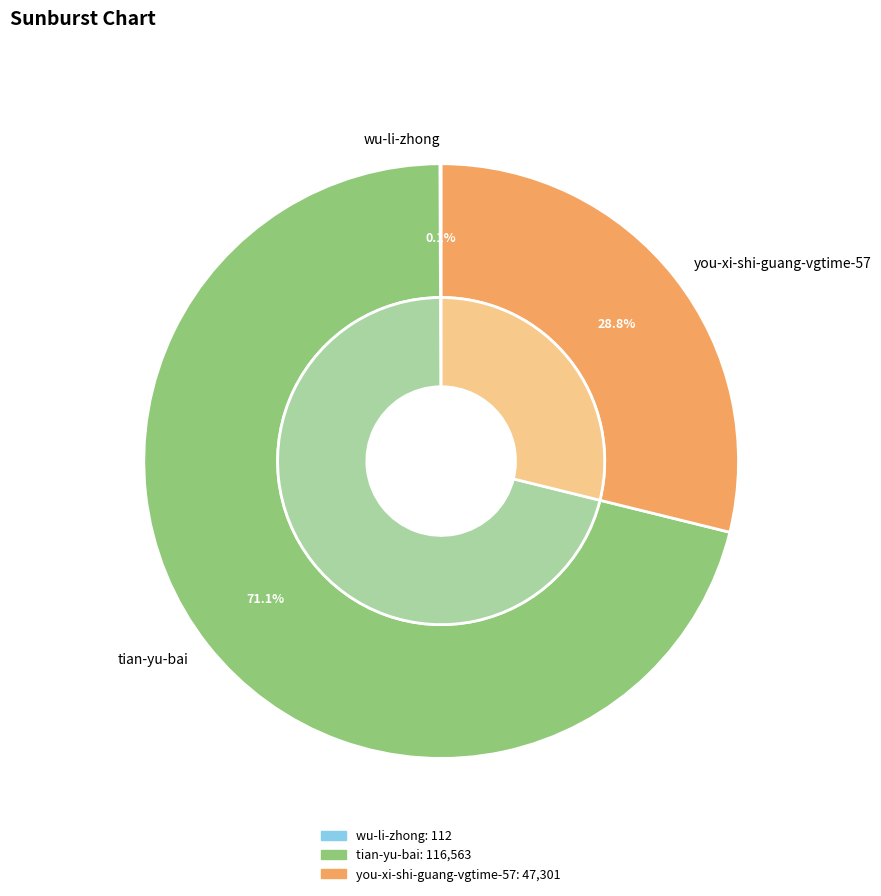

To the nearest percent, what is the difference between the largest and smallest slice percentages?

71%